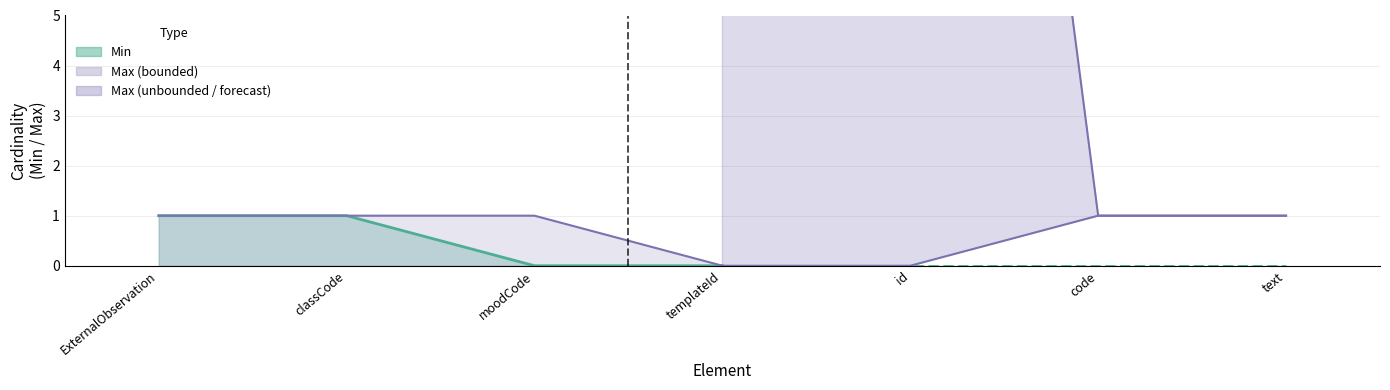

The value at classCode is 1. True or false?

True